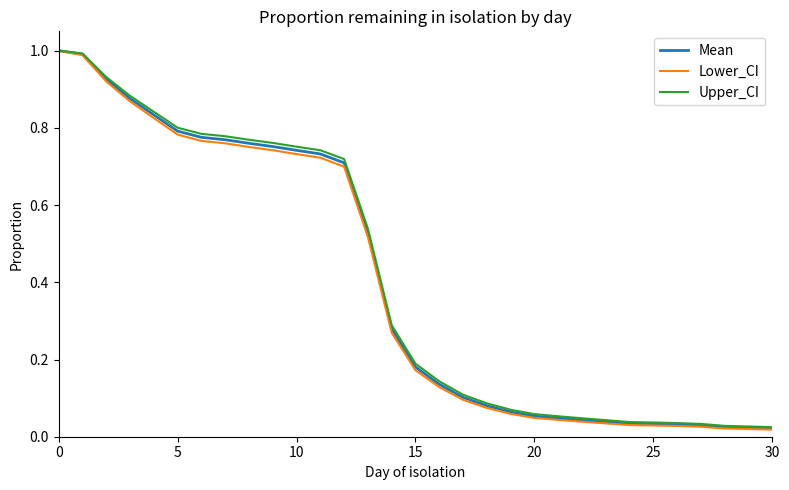

How many distinct data groups are displayed?

3